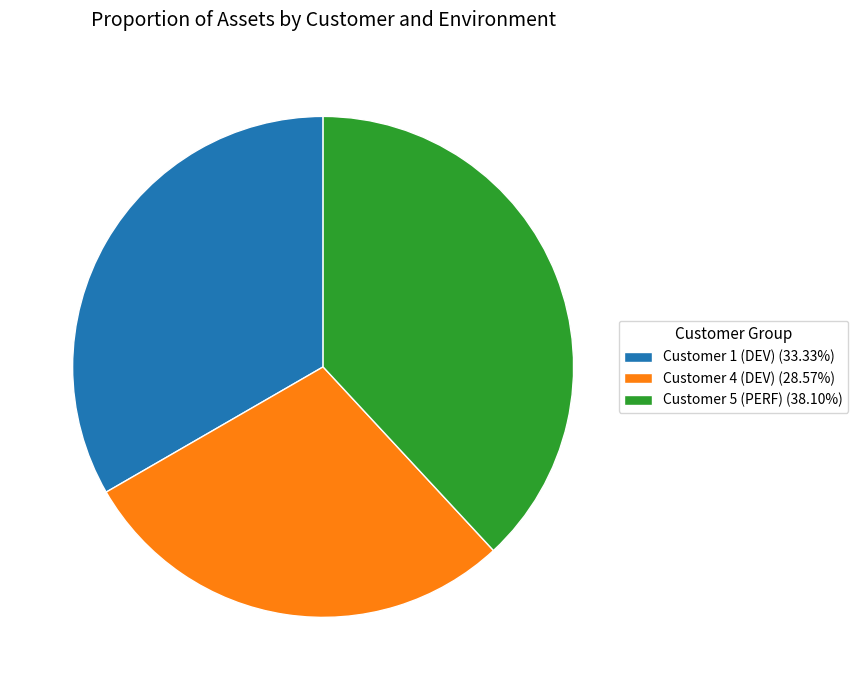

Does any single category account for the majority?

No